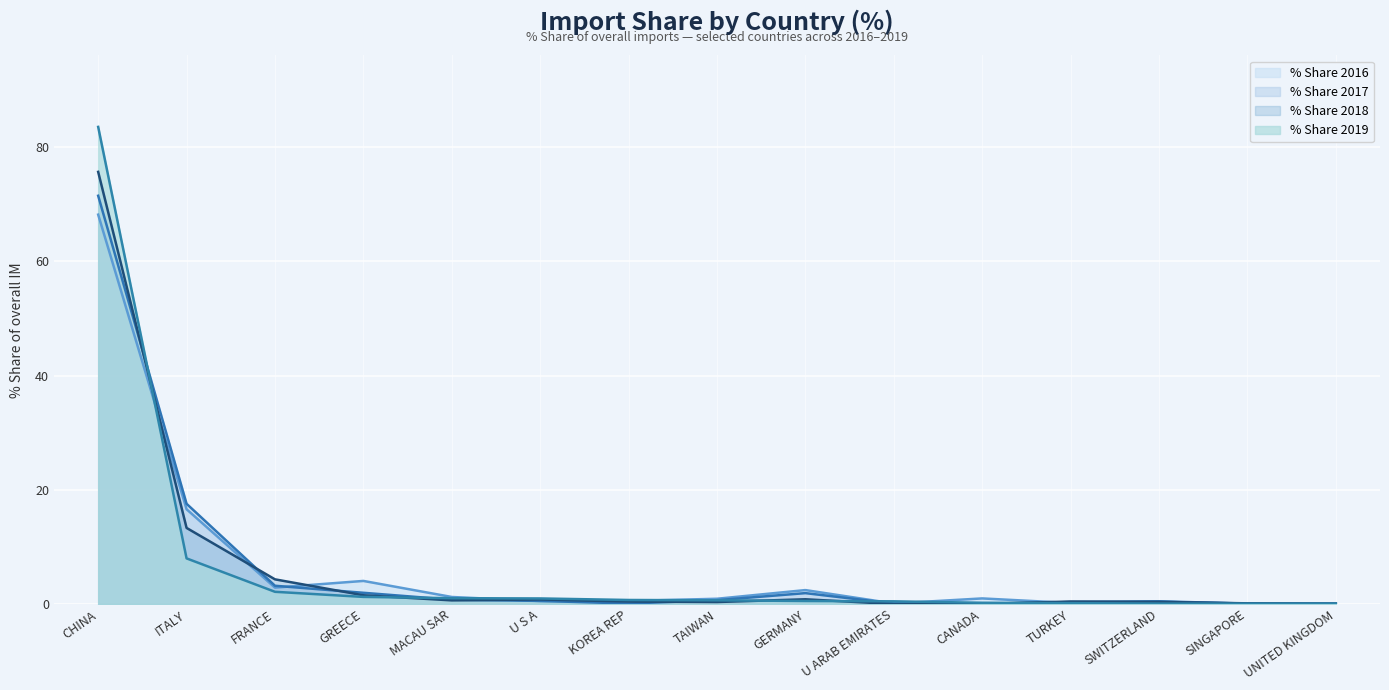

What is the difference between the highest and lowest values at ITALY?

9.6